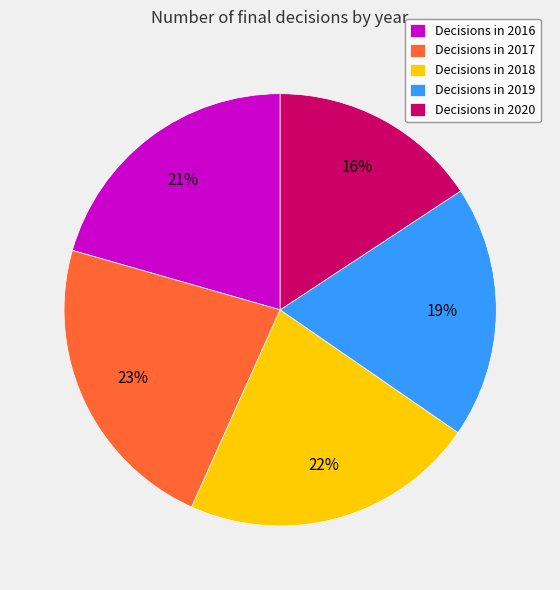

Which category has the smallest portion of the pie?

Decisions in 2020